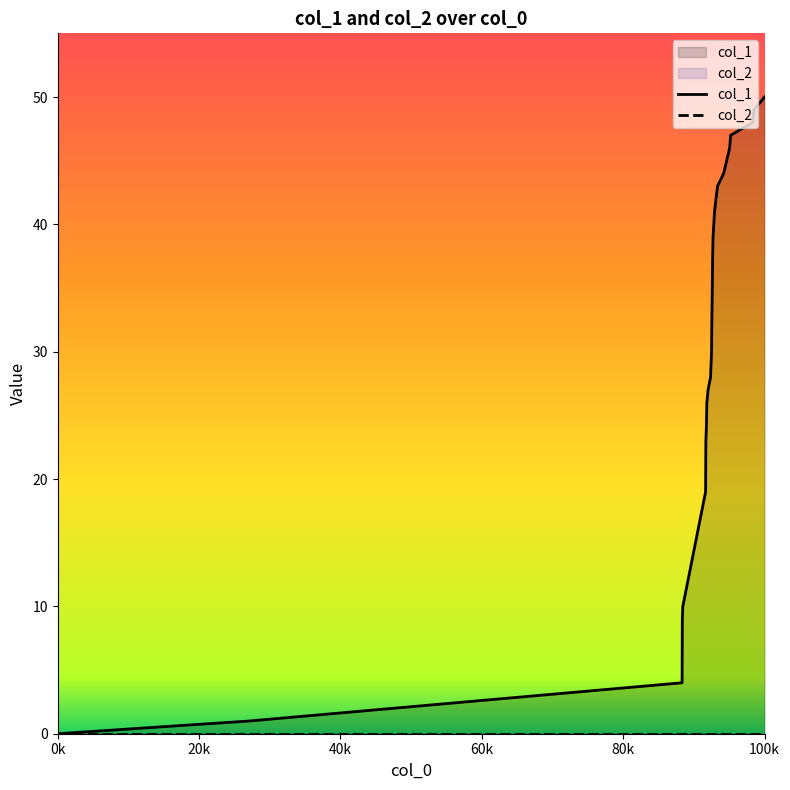

Does the chart display data point markers on the line(s)?

No